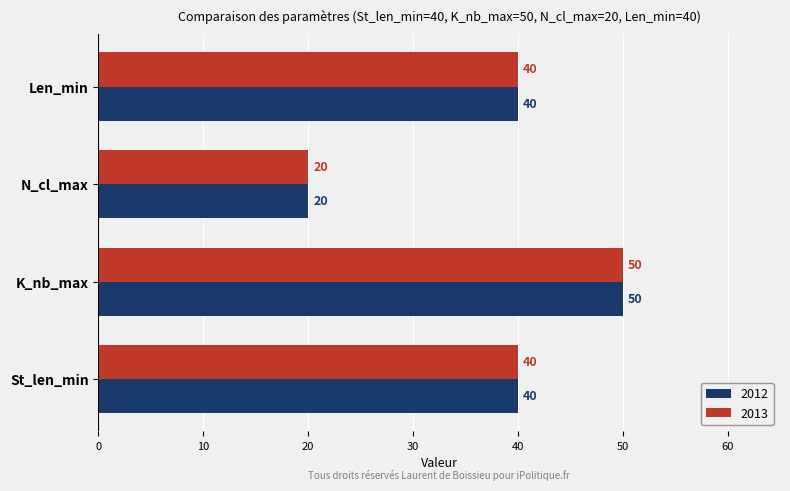

Is it true that 2013 equals 57 at St_len_min?

False